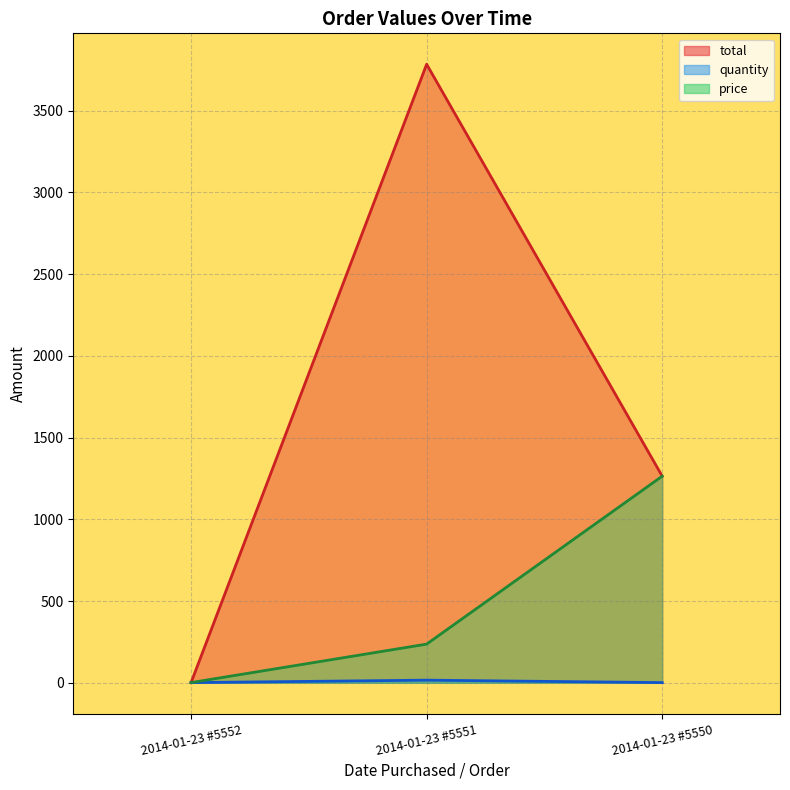

What is the sum of the quantity values at 2014-01-23 #5550 and 2014-01-23 #5552?

2.0